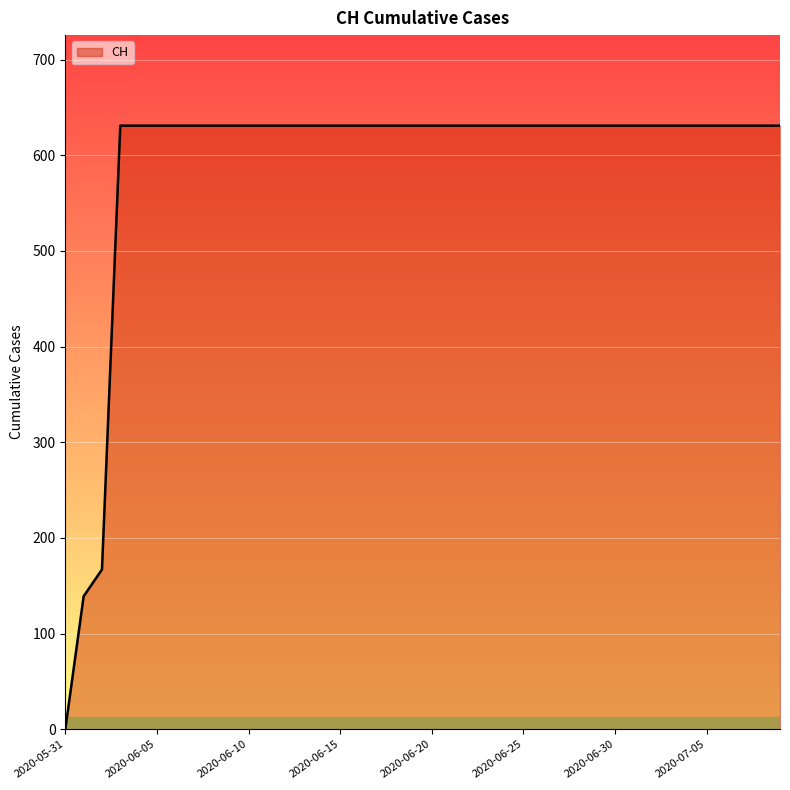

What is the greatest value displayed?

631